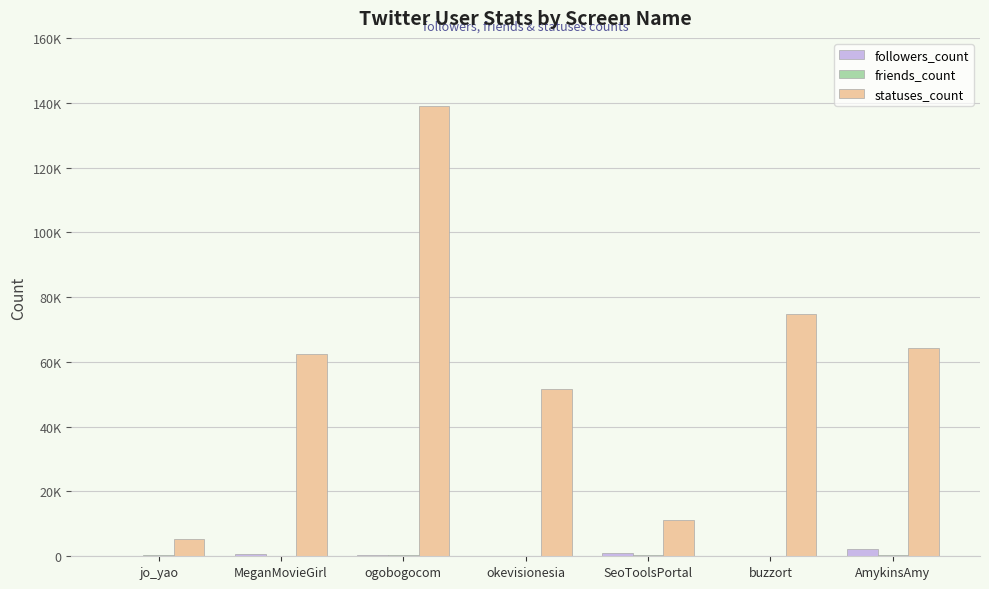

What is the lowest value of the followers_count series?

29